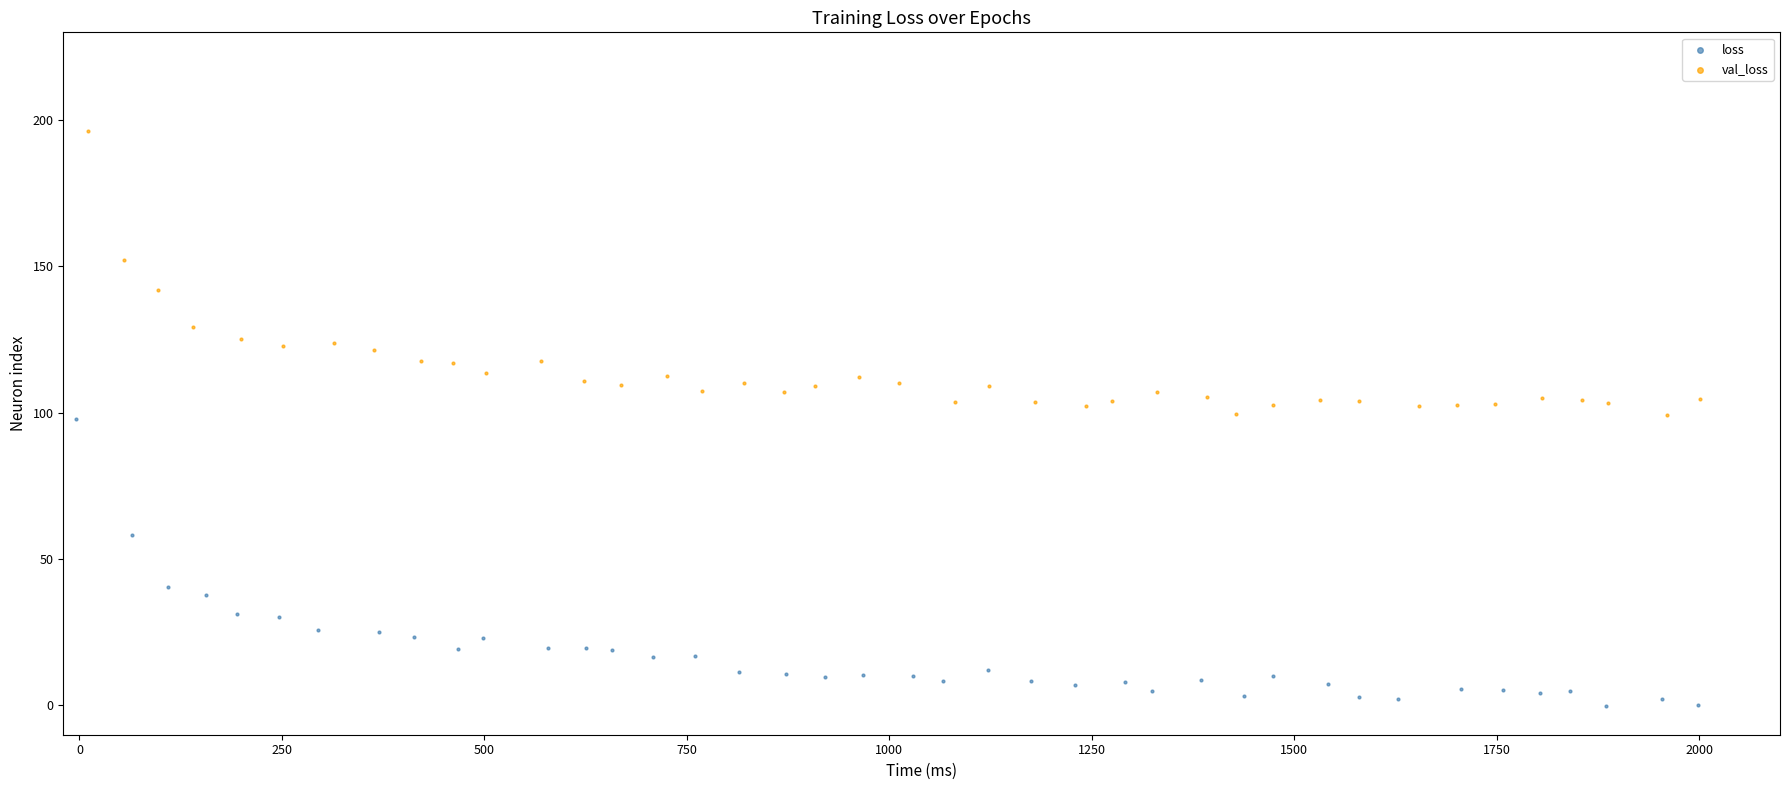

What are all the series names shown in the legend?

loss, val_loss